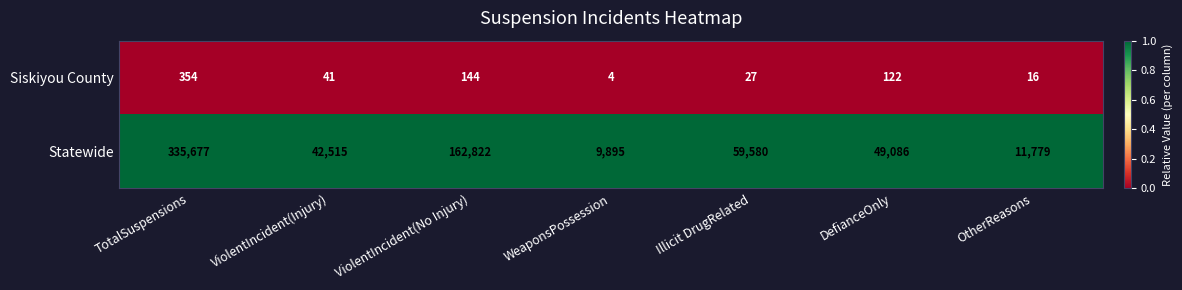

What is the difference between the Siskiyou County values at ViolentIncident(No Injury) and WeaponsPossession?

140